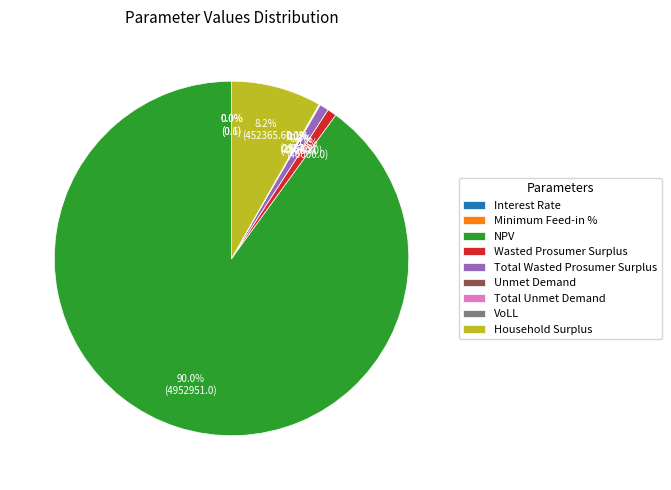

How many slices are in this pie chart?

9